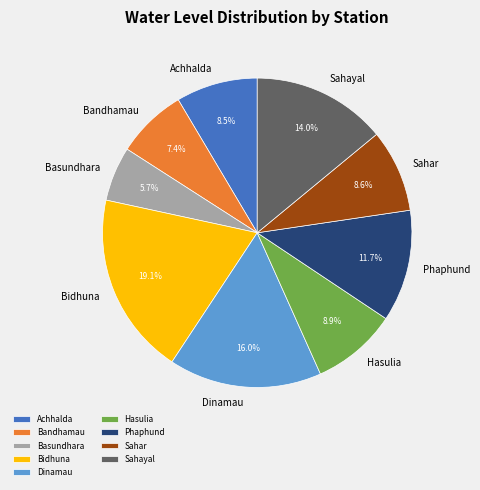

What is the ratio of the value at Sahar to the value at Hasulia?

1.0